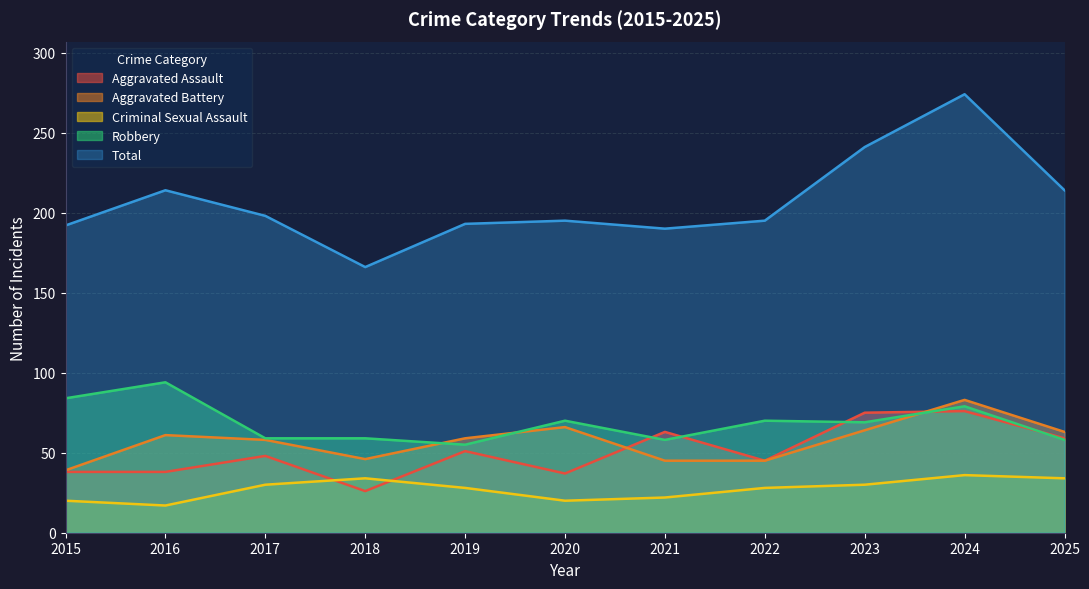

Where is Robbery nearest to the value 74?

2020